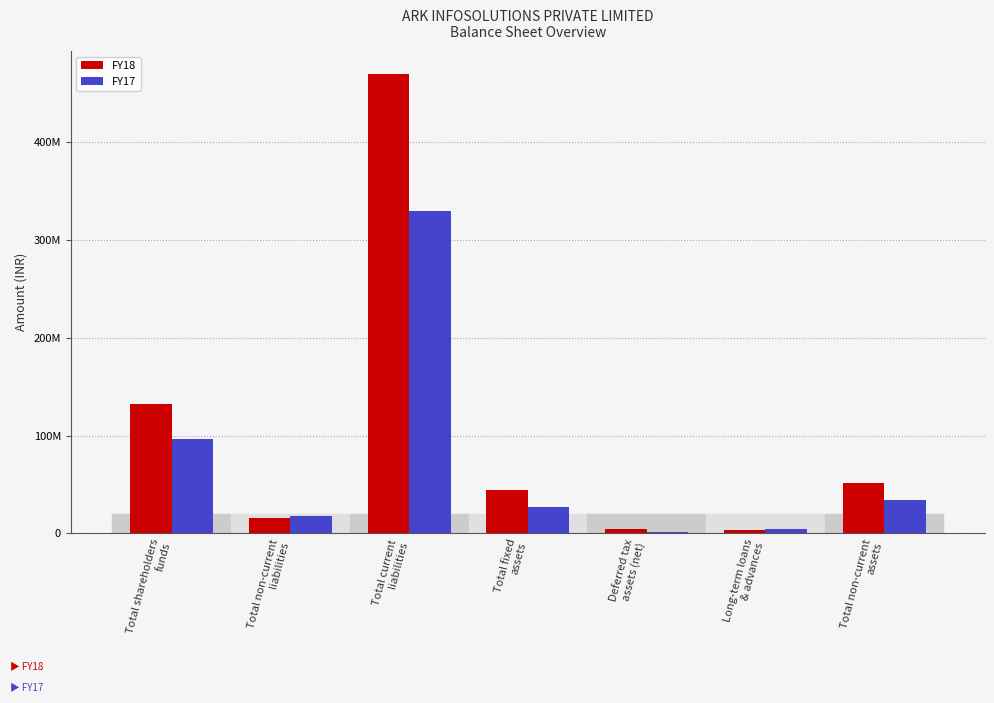

List the series in order of their peak value, lowest first.

FY17, FY18